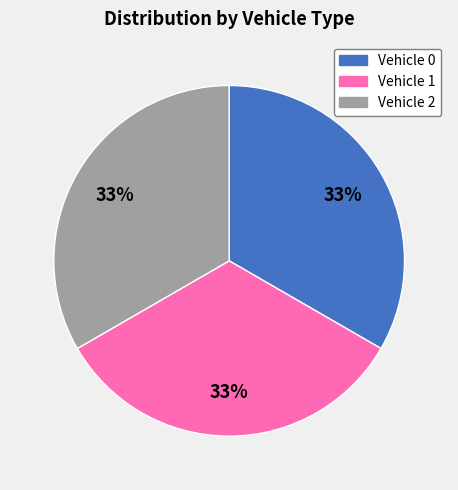

How many slices are in this pie chart?

3